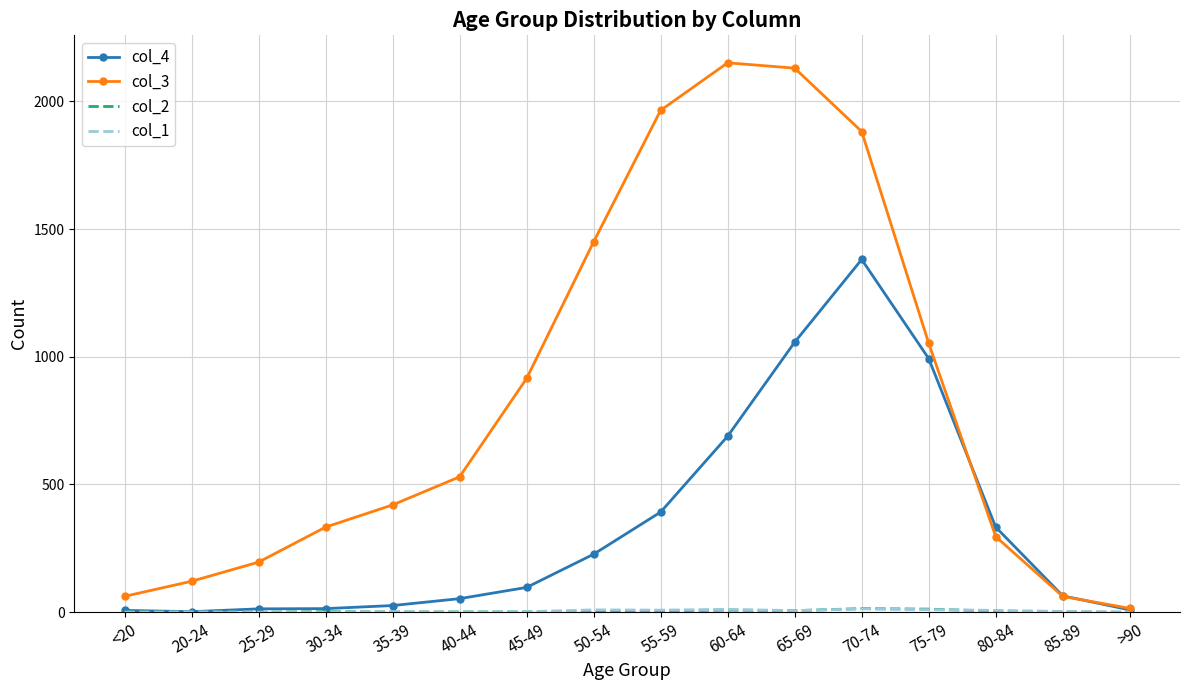

Which series has the largest range (max minus min)?

col_3